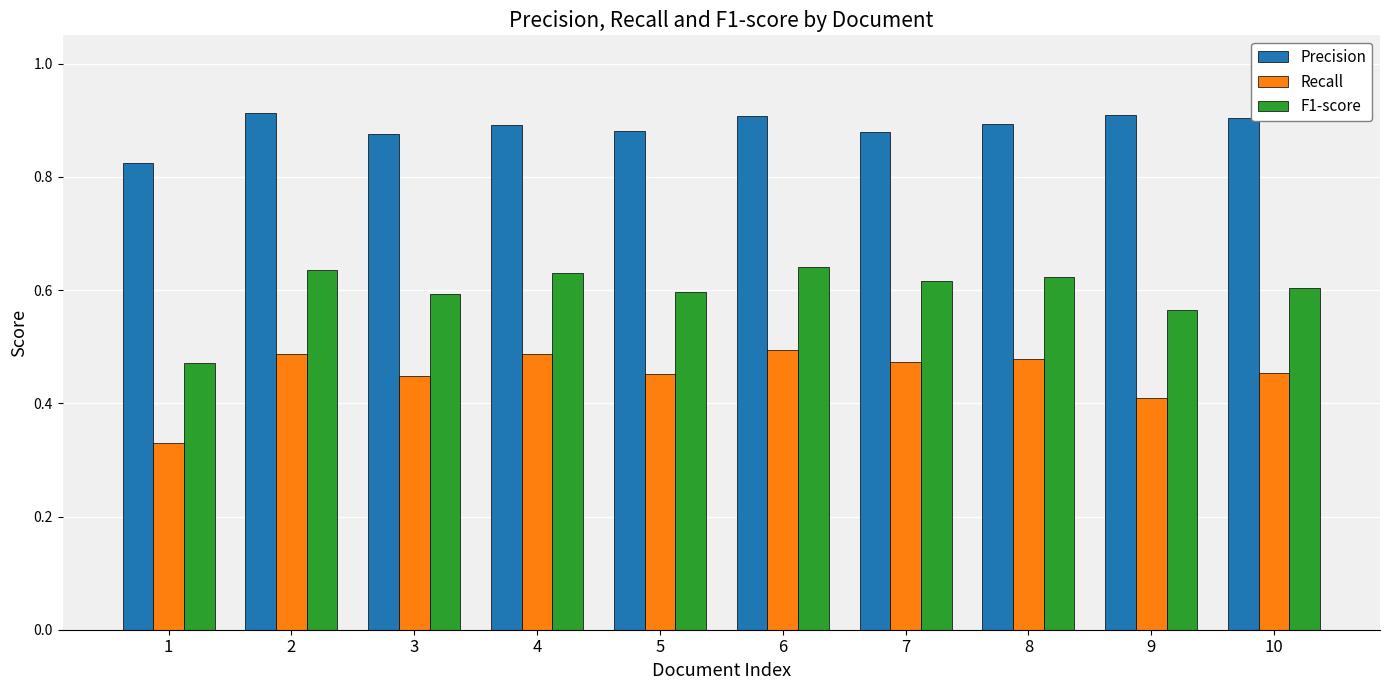

Which series has the widest spread of values?

F1-score